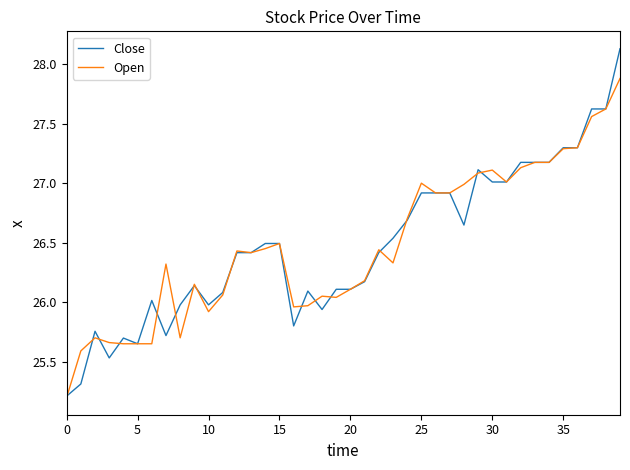

What is the minimum value for Open?

25.2